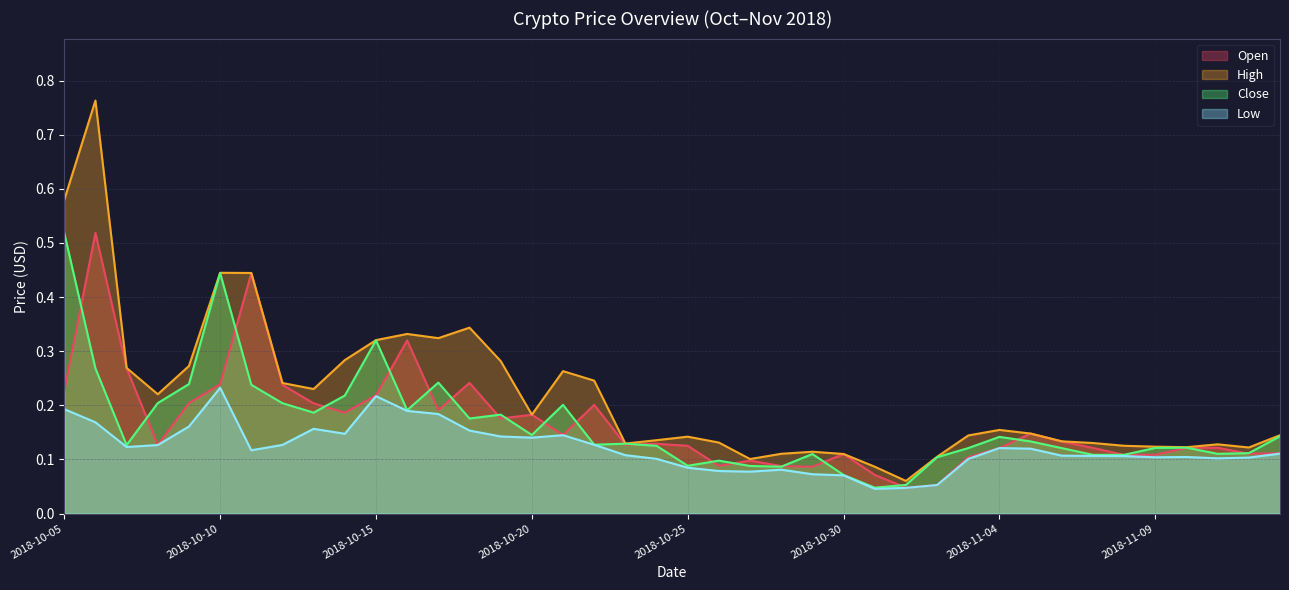

True or false: Low and Open cross at least once.

False